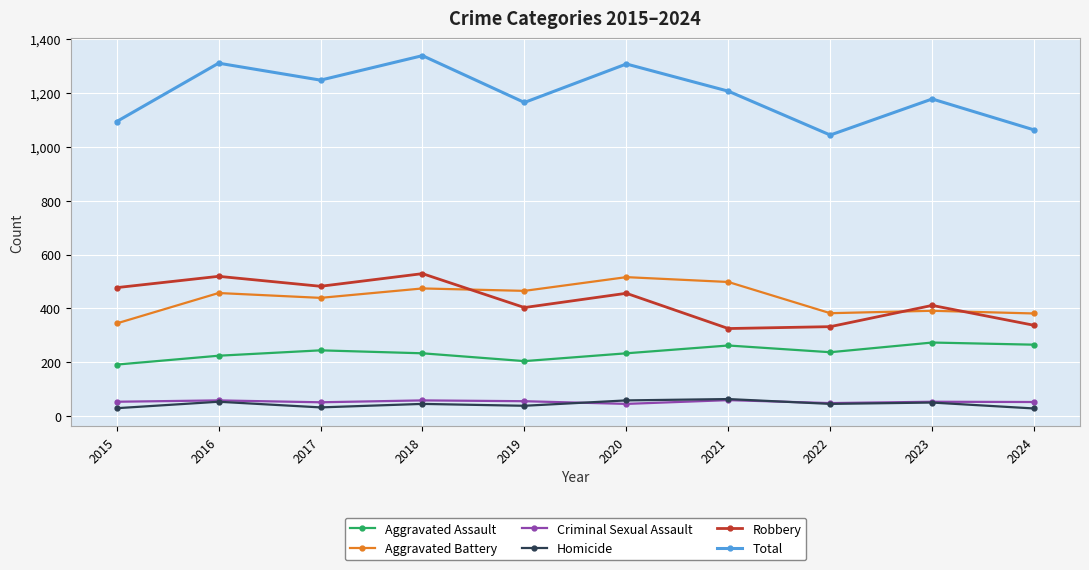

What is the average value of the Total series?

1196